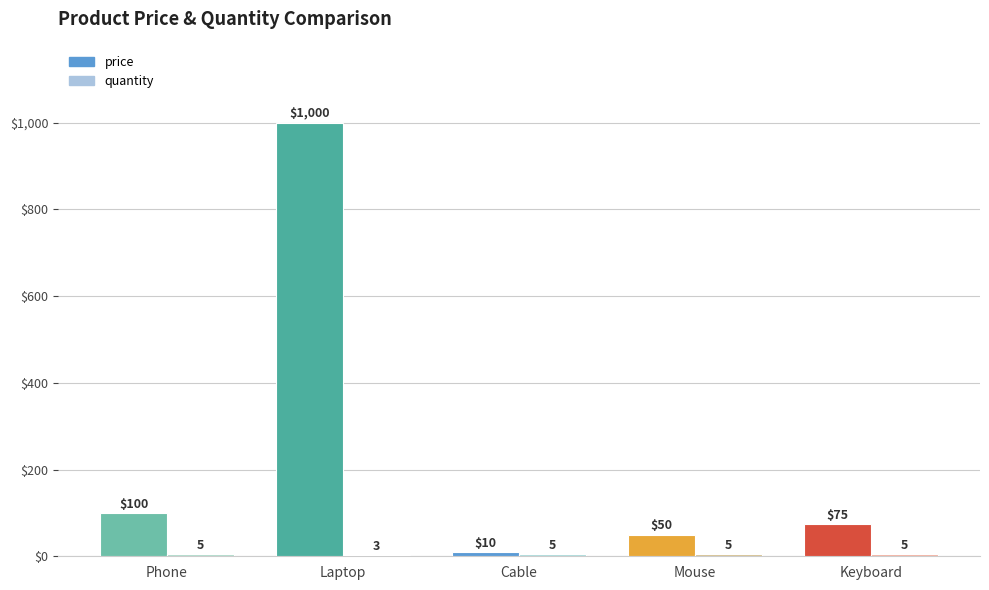

Which series has the widest spread of values?

price